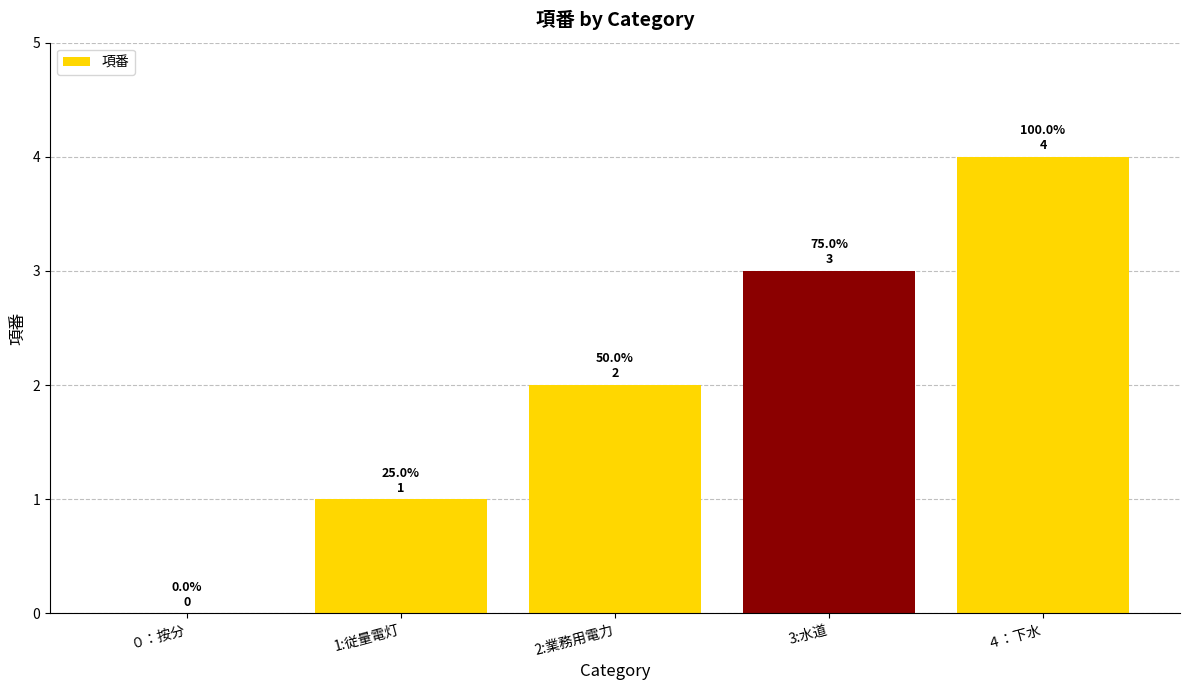

What is the approximate value at 3:水道?

3